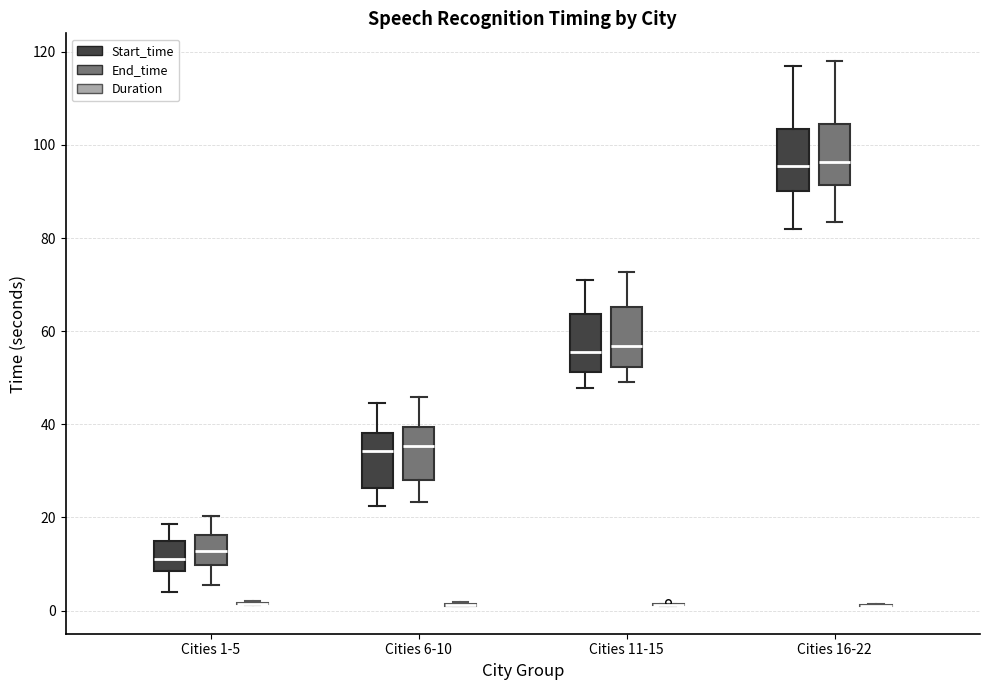

Reading left to right, read every box against the y-axis: the position of its median line, the range the box covers, and the ends of its whiskers. The values are not printed on the chart, so give them approximately, as read against the axis.

Cities 1-5 (Start_time): median 12, box 8 to 14, whiskers 4 to 18
Cities 1-5 (End_time): median 12, box 10 to 16, whiskers 6 to 20
Cities 1-5 (Duration): box collapsed to a line at 2, whiskers 2 to 2
Cities 6-10 (Start_time): median 34, box 26 to 38, whiskers 22 to 44
Cities 6-10 (End_time): median 36, box 28 to 40, whiskers 24 to 46
Cities 6-10 (Duration): box collapsed to a line at 2, whiskers 0 to 2
Cities 11-15 (Start_time): median 56, box 52 to 64, whiskers 48 to 70
Cities 11-15 (End_time): median 56, box 52 to 66, whiskers 50 to 72
Cities 11-15 (Duration): box collapsed to a line at 2, whiskers 2 to 2
Cities 16-22 (Start_time): median 96, box 90 to 104, whiskers 82 to 118
Cities 16-22 (End_time): median 96, box 92 to 104, whiskers 84 to 118
Cities 16-22 (Duration): box collapsed to a line at 2, whiskers 0 to 2